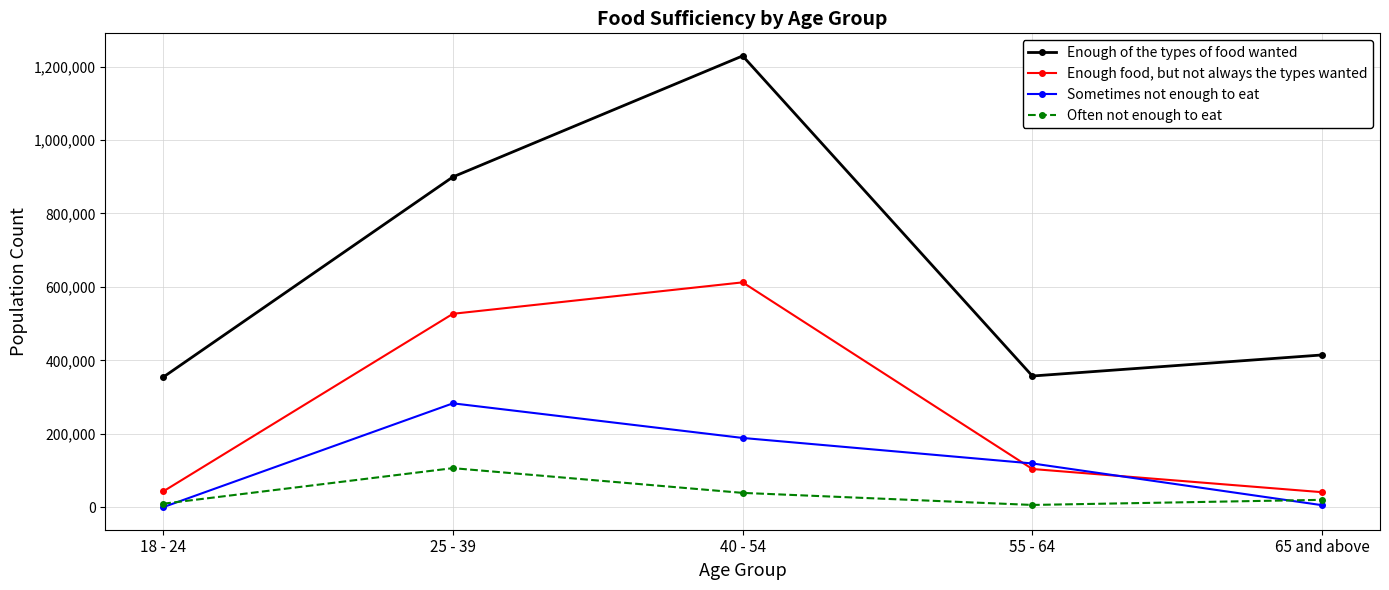

How many times do Enough food, but not always the types wanted and Sometimes not enough to eat cross each other?

2